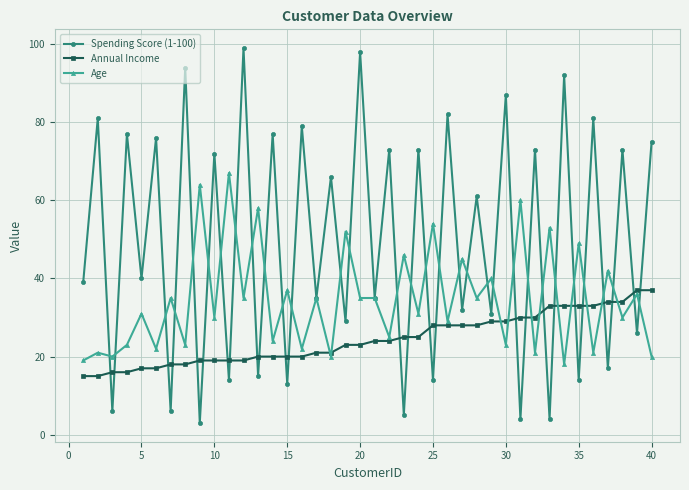

List the series in order of their peak value, highest first.

Spending Score (1-100), Age, Annual Income